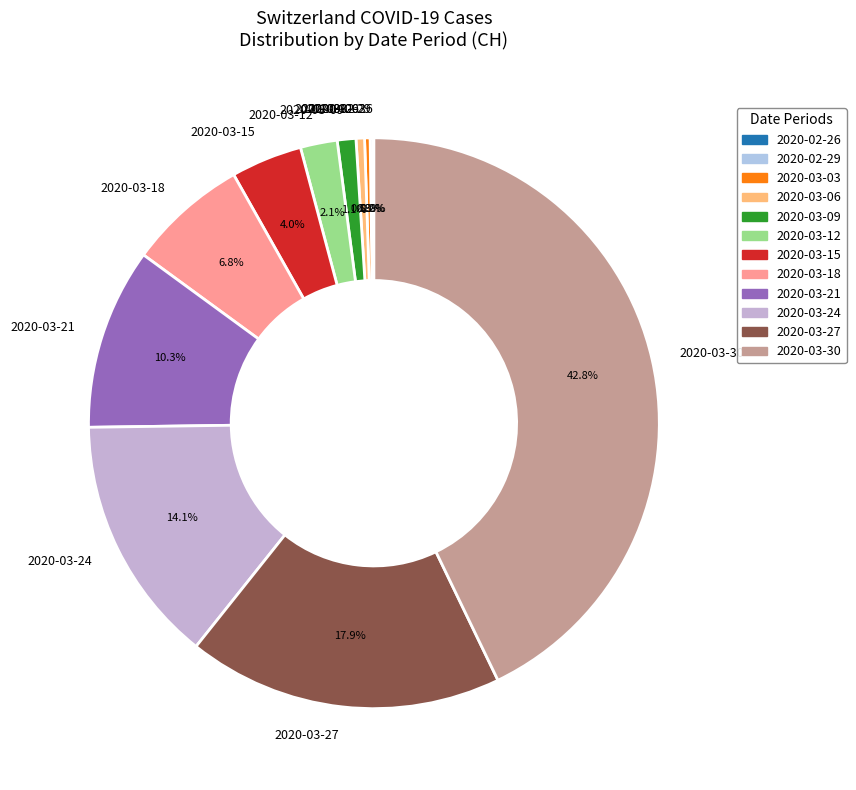

Combined, do 2020-03-06 and 2020-03-03 account for over 50%?

No